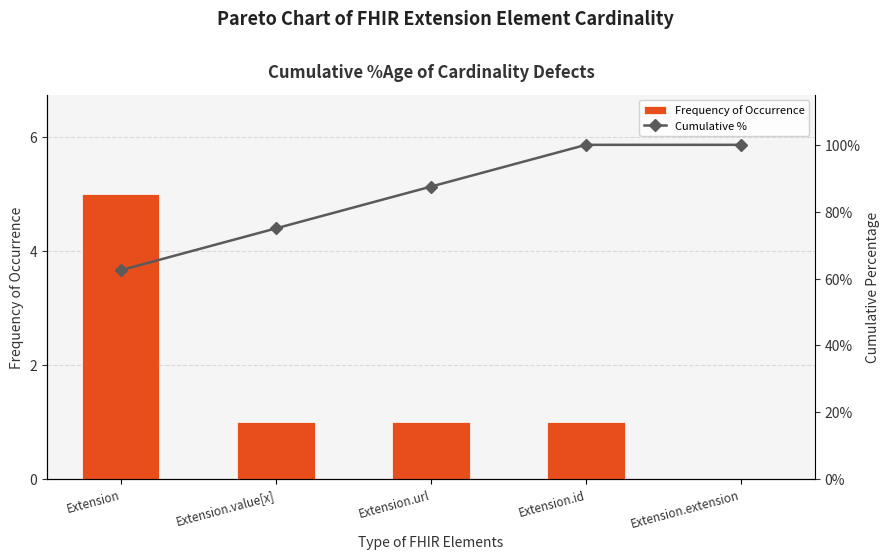

How many groups of bars are there?

5